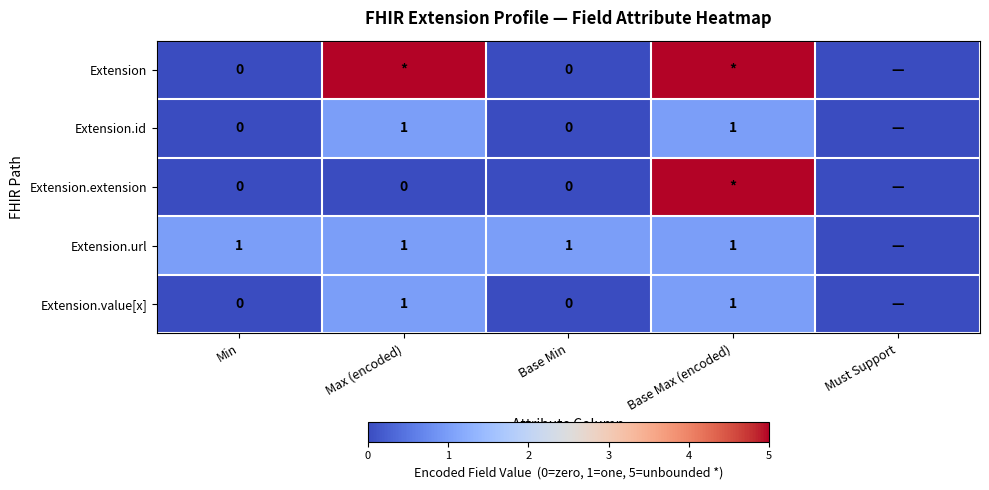

The value of Extension.value[x] at Max (encoded) is 1. True or false?

True